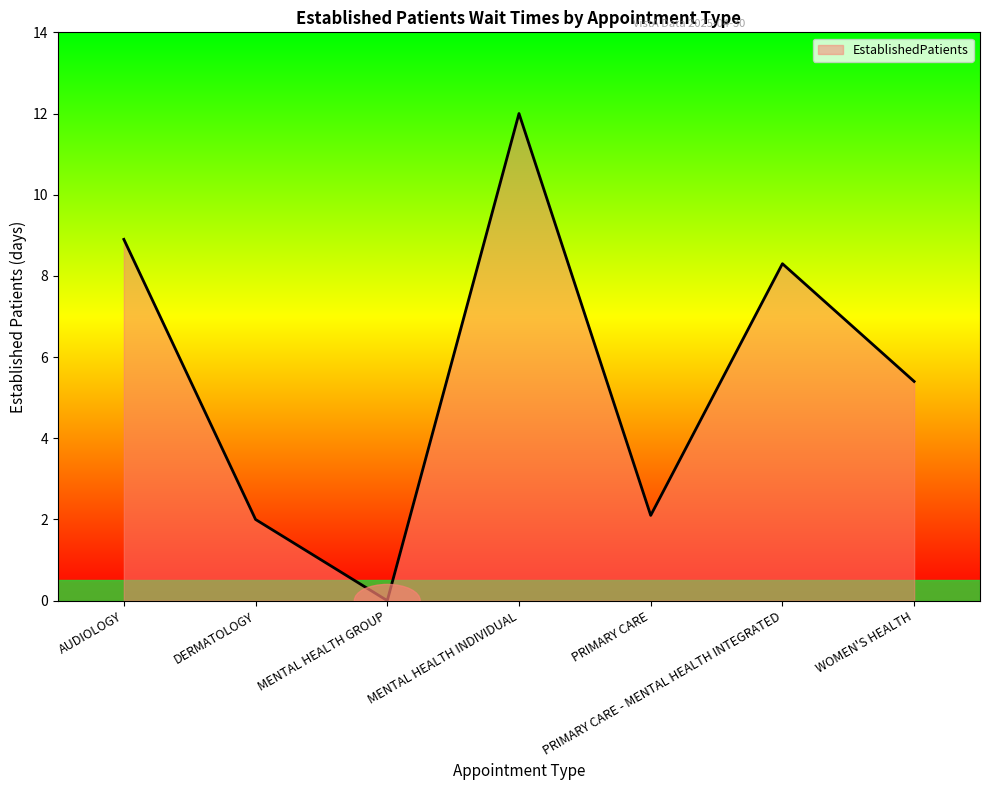

Which category has the highest value across all series?

MENTAL HEALTH INDIVIDUAL